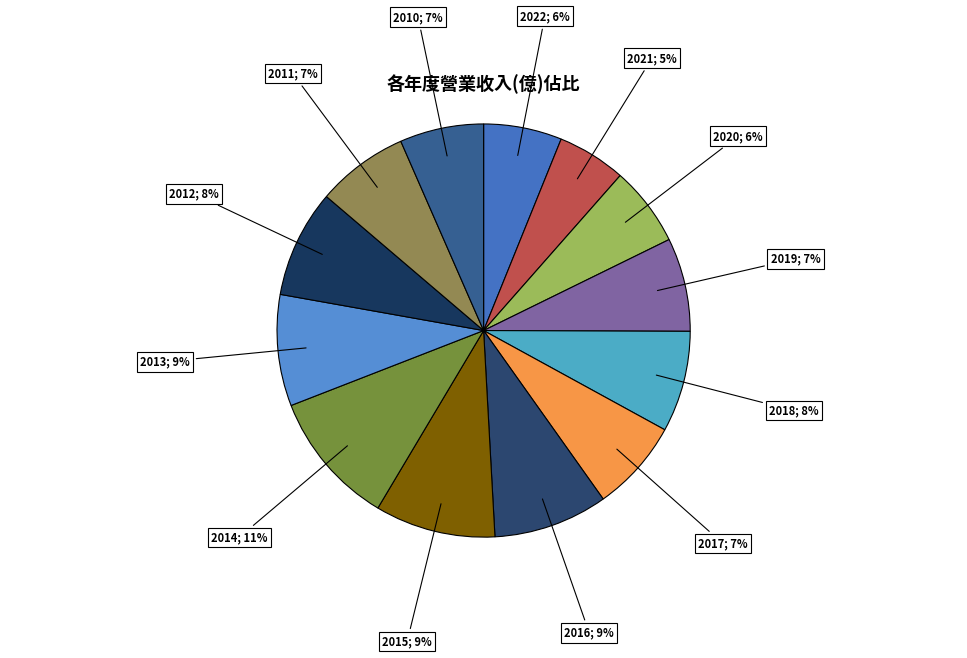

Which category has the smallest portion of the pie?

2021